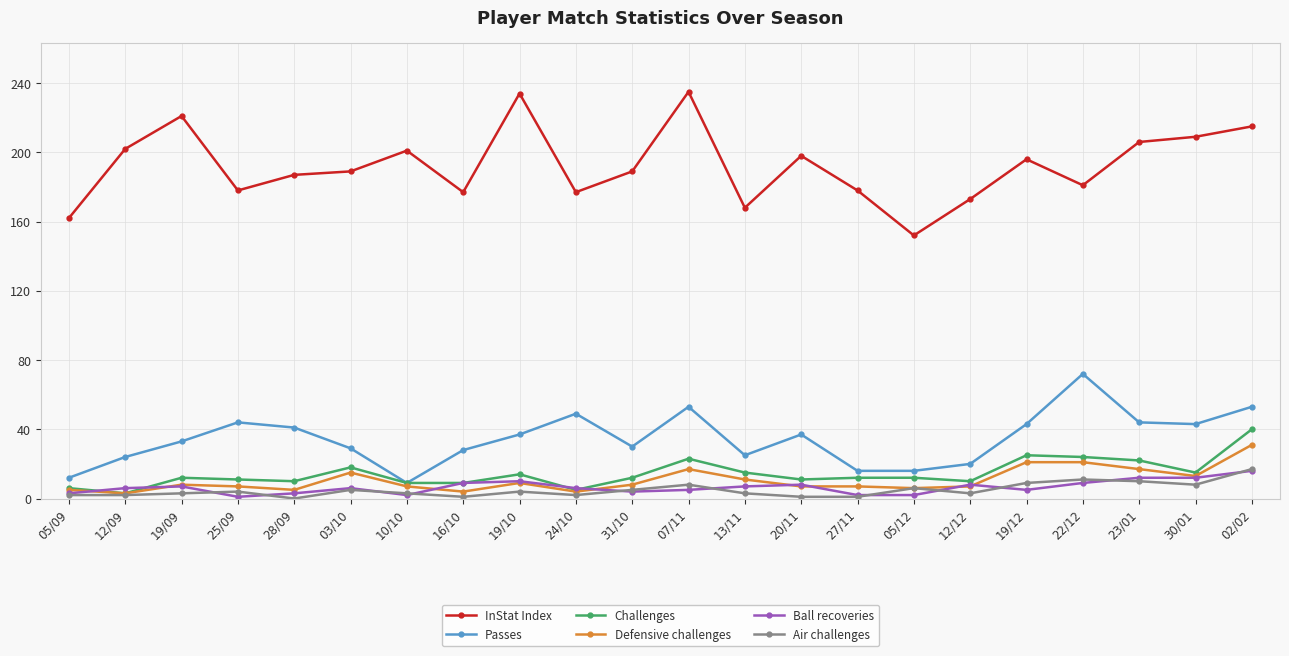

Which series has the largest range (max minus min)?

InStat Index